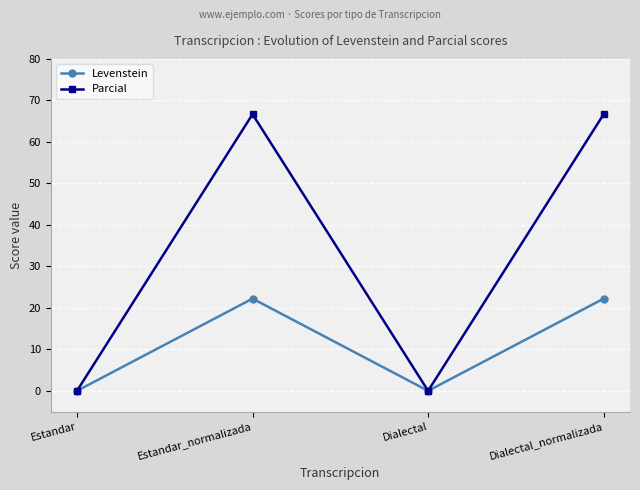

What is the label of the 4th point from the right?

Estandar